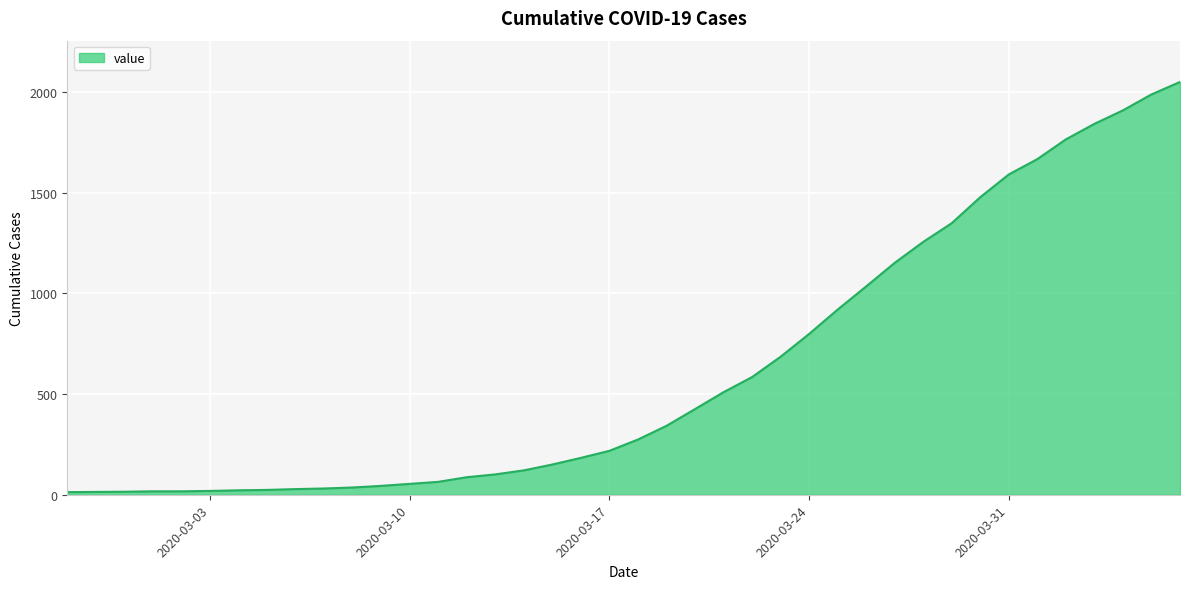

How many categories are shown in the chart?

40